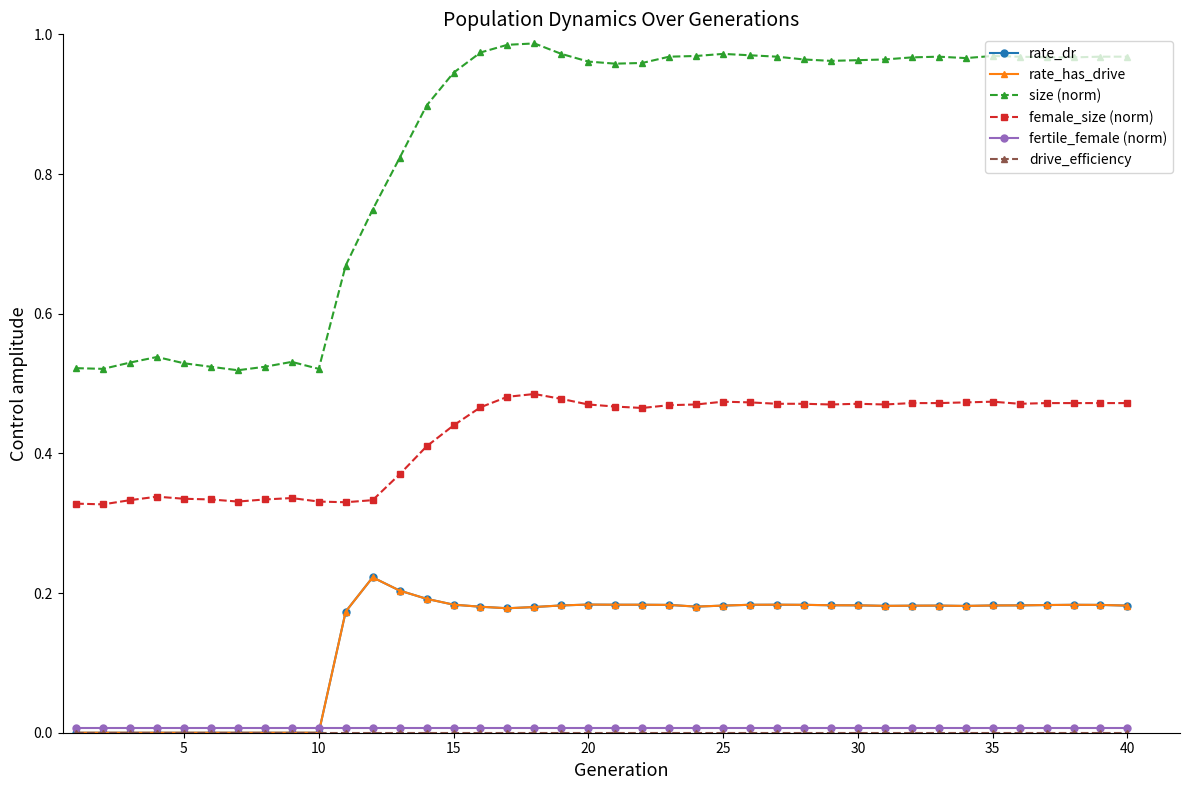

Does the chart have visible grid lines?

No